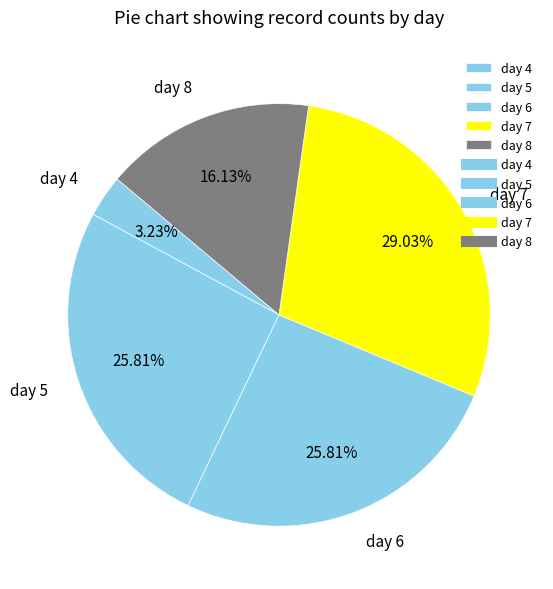

Count the number of slices in the pie.

5